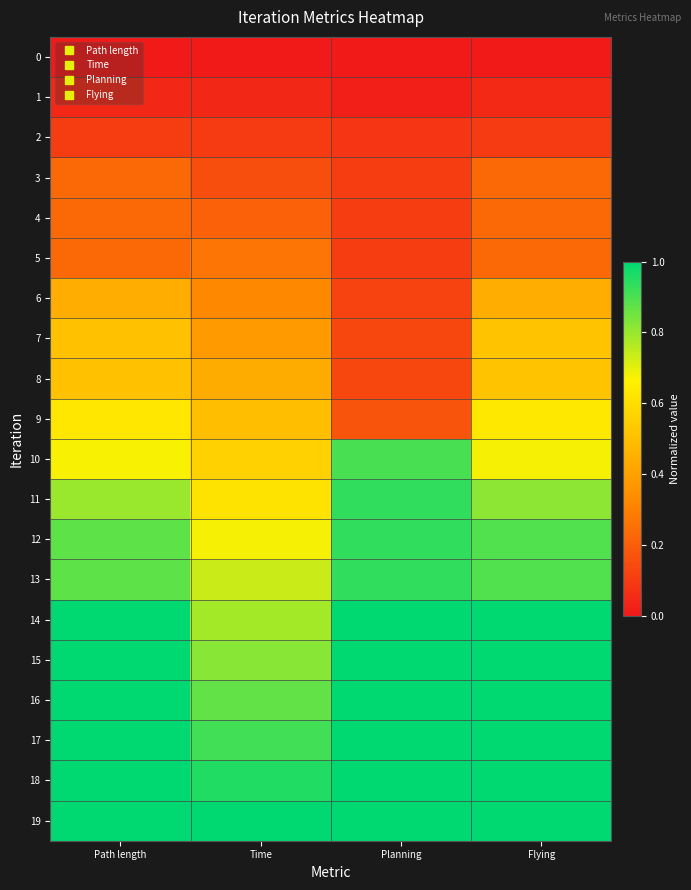

What is the spread (max minus min) of values at Flying?

1.0